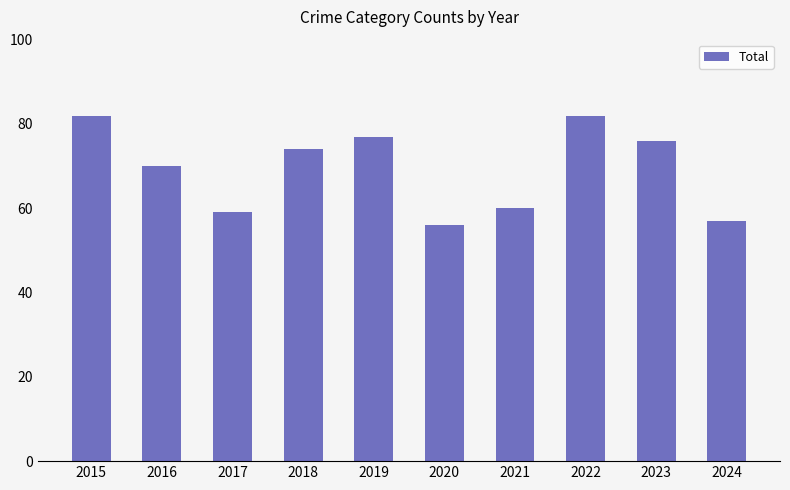

What is the difference between the second highest and second lowest values?

25